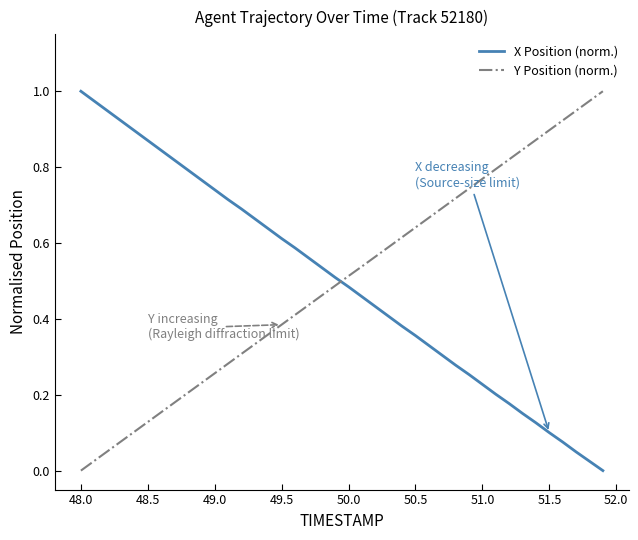

Which series ends up on top after the final intersection of Y Position (norm.) and X Position (norm.)?

Y Position (norm.)